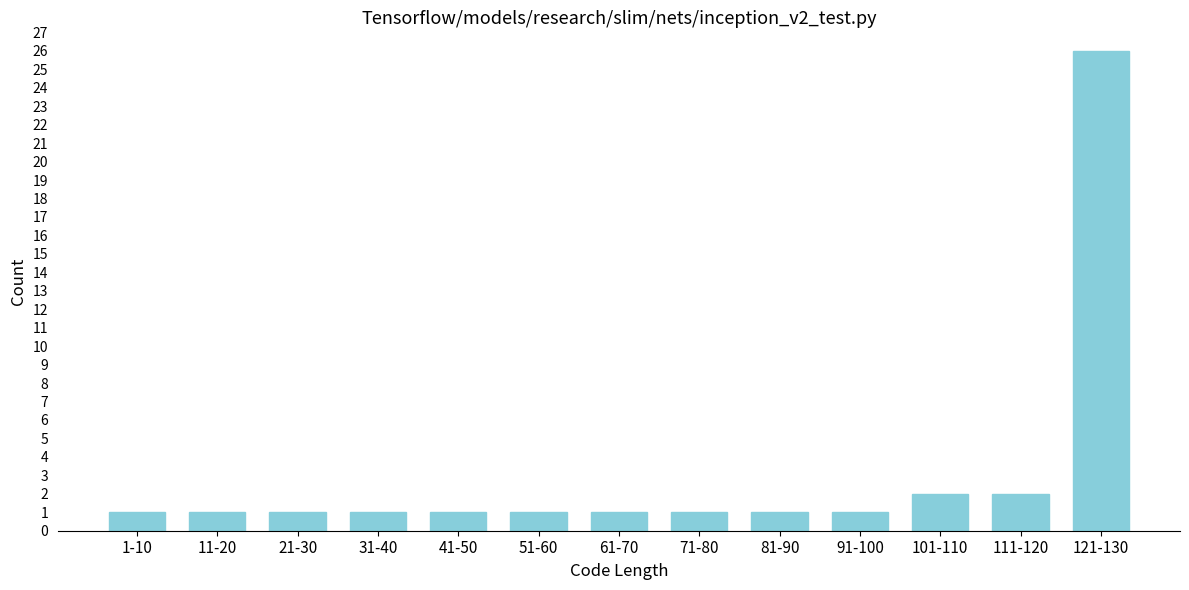

Reading left to right, transcribe all the data shown in this chart.

1-10=1	11-20=1	21-30=1	31-40=1	41-50=1	51-60=1	61-70=1	71-80=1	81-90=1	91-100=1	101-110=2	111-120=2	121-130=26